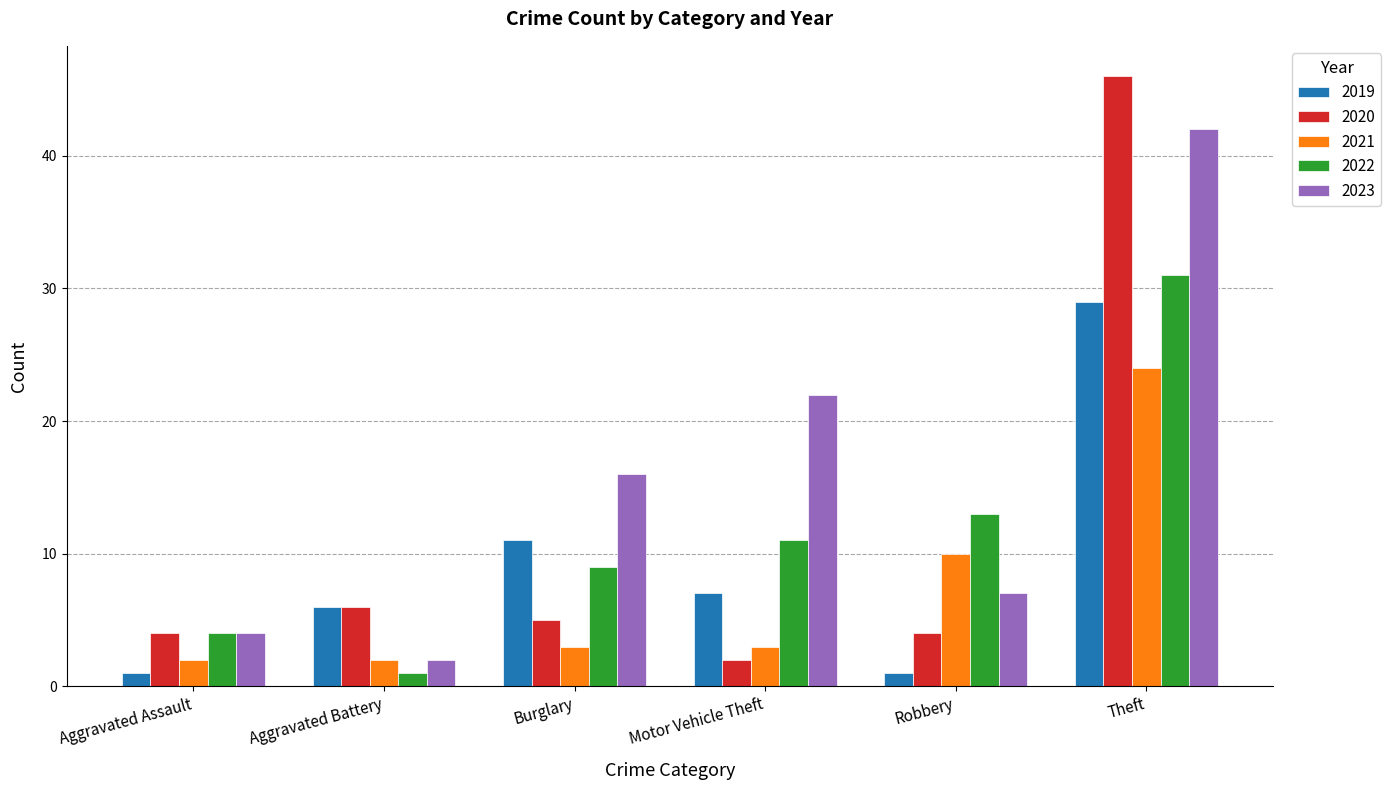

At which category does the chart reach its peak across all series?

Theft